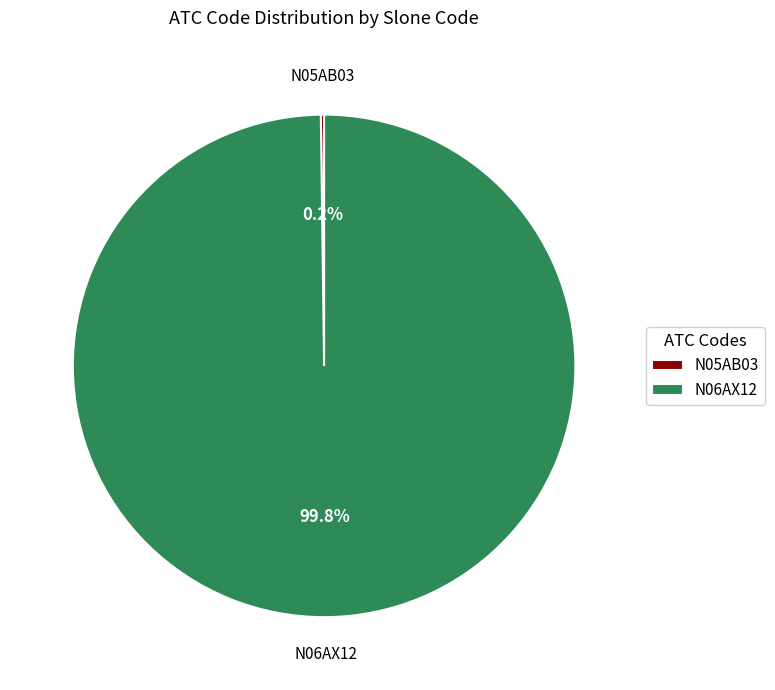

Which slice represents more than half of the pie?

N06AX12